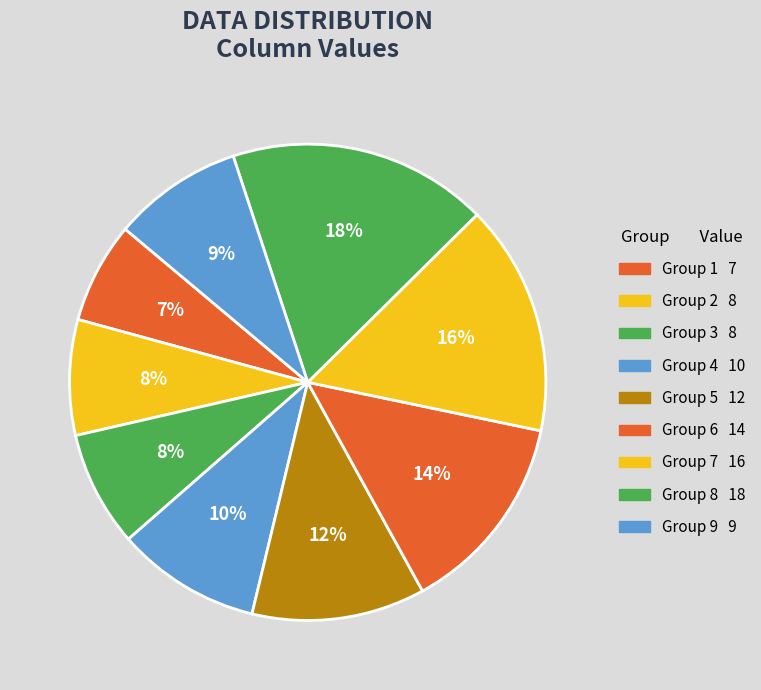

Count the number of slices in the pie.

9